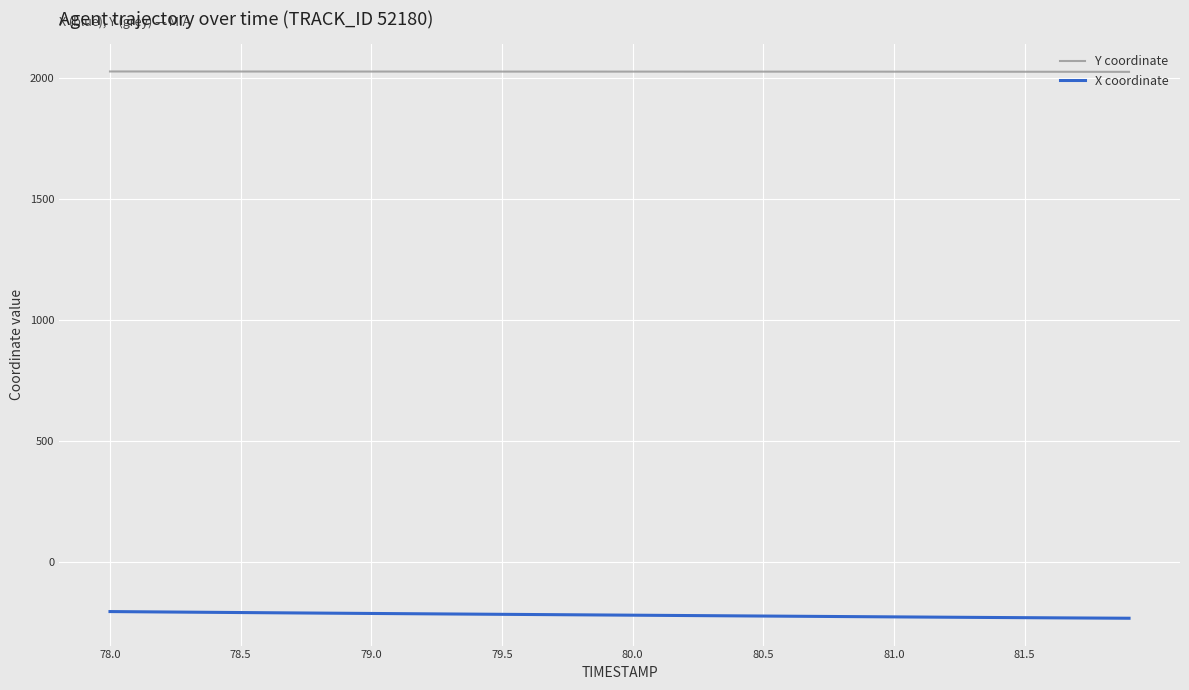

True or false: X coordinate and Y coordinate intersect in this chart.

False